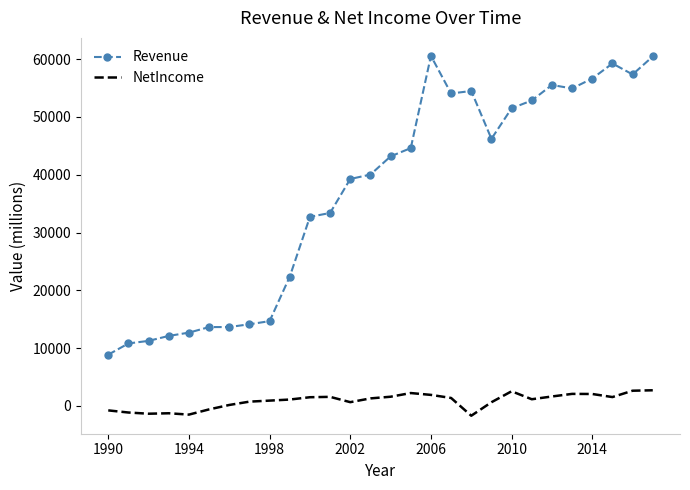

At how many categories does at least one series exceed 41214?

14